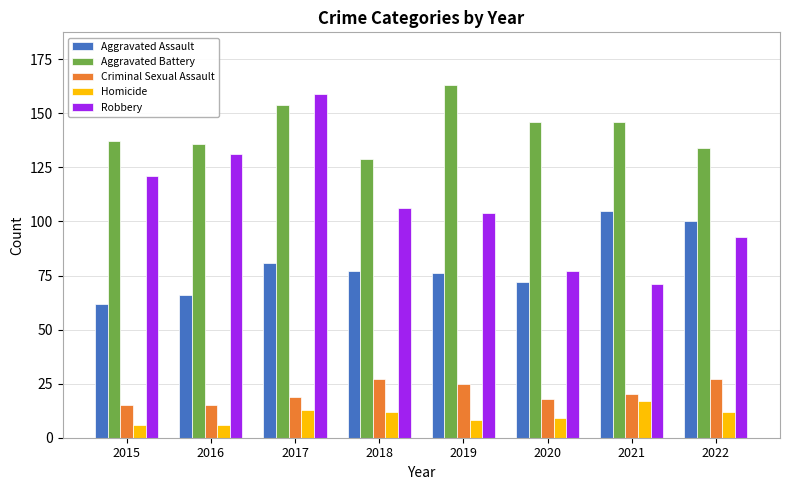

What is the average value of the Robbery series?

108